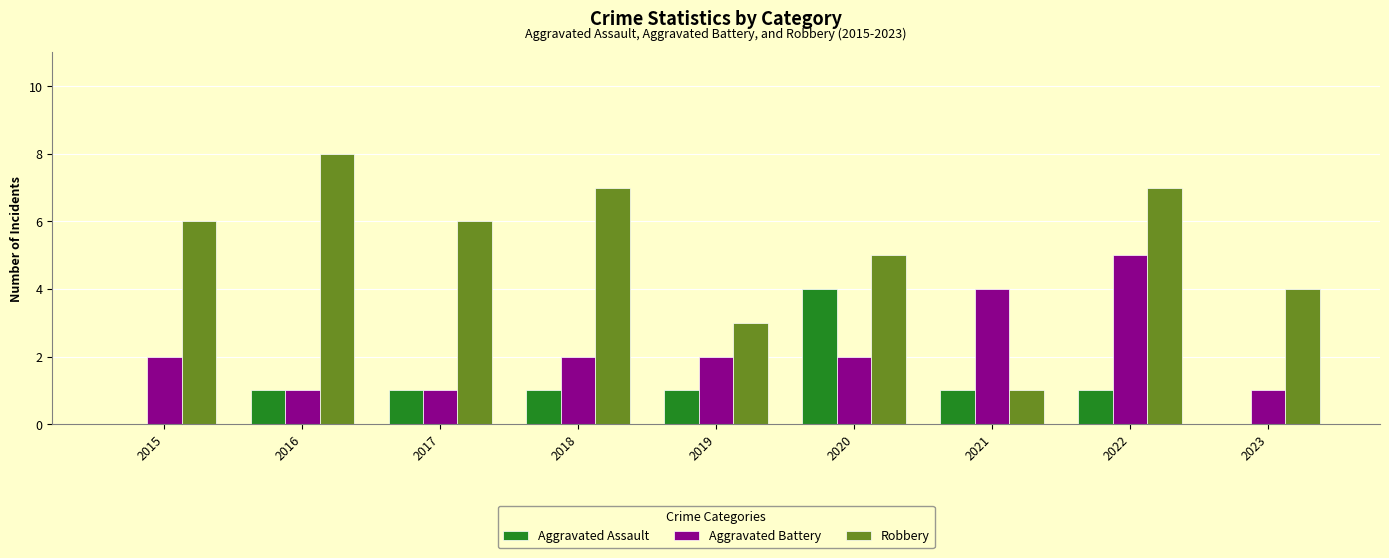

Reading left to right, extract all data points from this chart.

Aggravated Assault: 2015=0	2016=1	2017=1	2018=1	2019=1	2020=4	2021=1	2022=1	2023=0
Aggravated Battery: 2015=2	2016=1	2017=1	2018=2	2019=2	2020=2	2021=4	2022=5	2023=1
Robbery: 2015=6	2016=8	2017=6	2018=7	2019=3	2020=5	2021=1	2022=7	2023=4